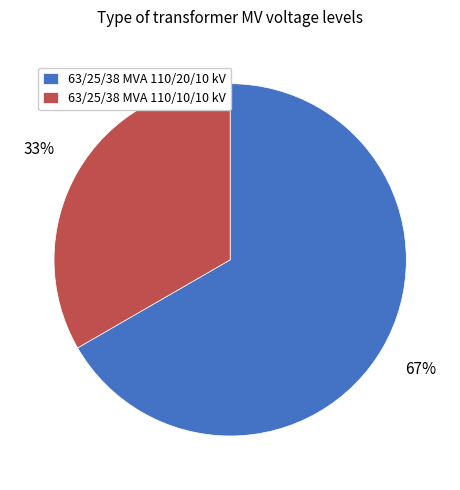

To the nearest percent, what portion does 63/25/38 MVA 110/10/10 kV represent?

33%